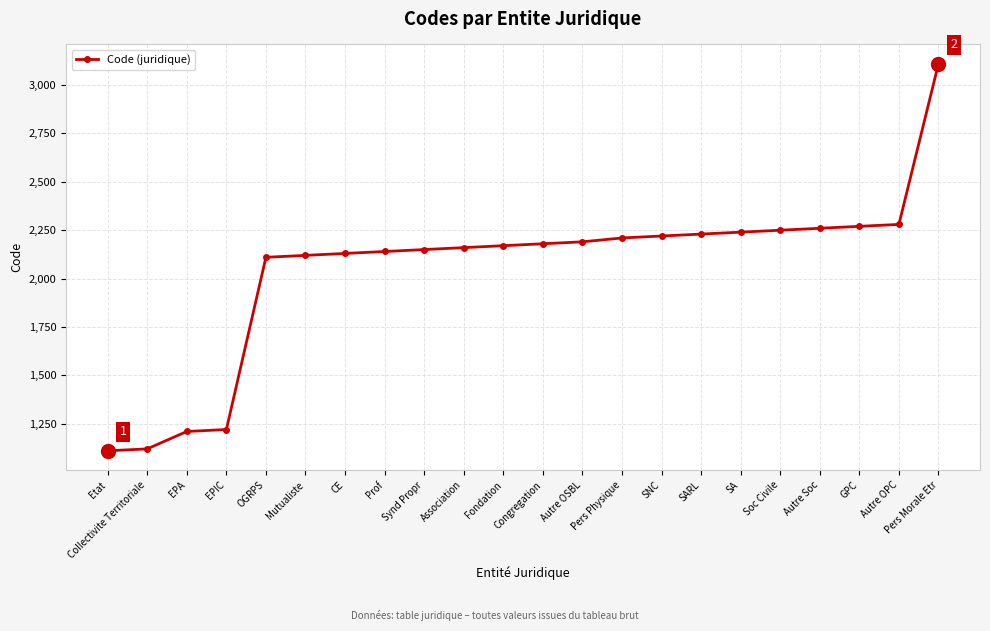

Which has a higher value, SA or EPA?

SA